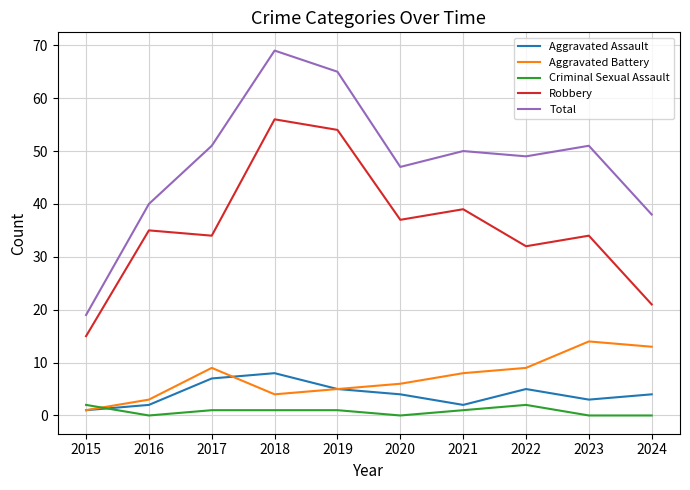

What is the total value across all series at 2023?

102